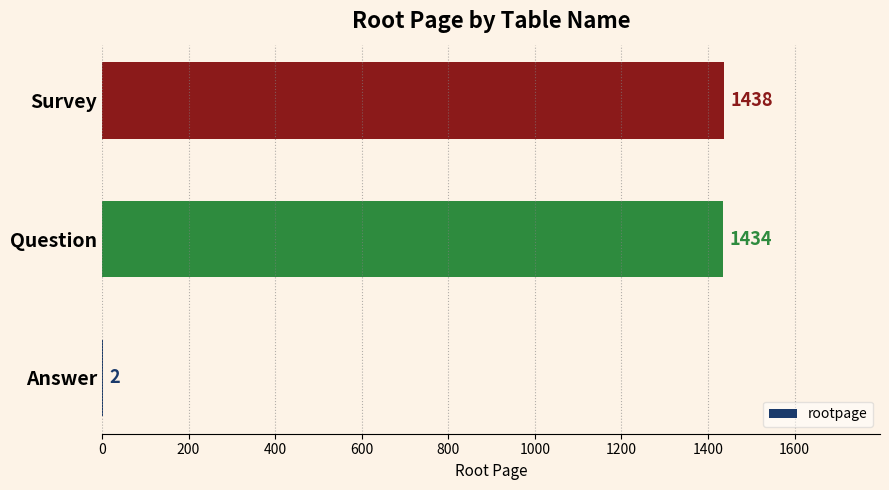

What is the approximate value at Survey, to the nearest 100?

1400